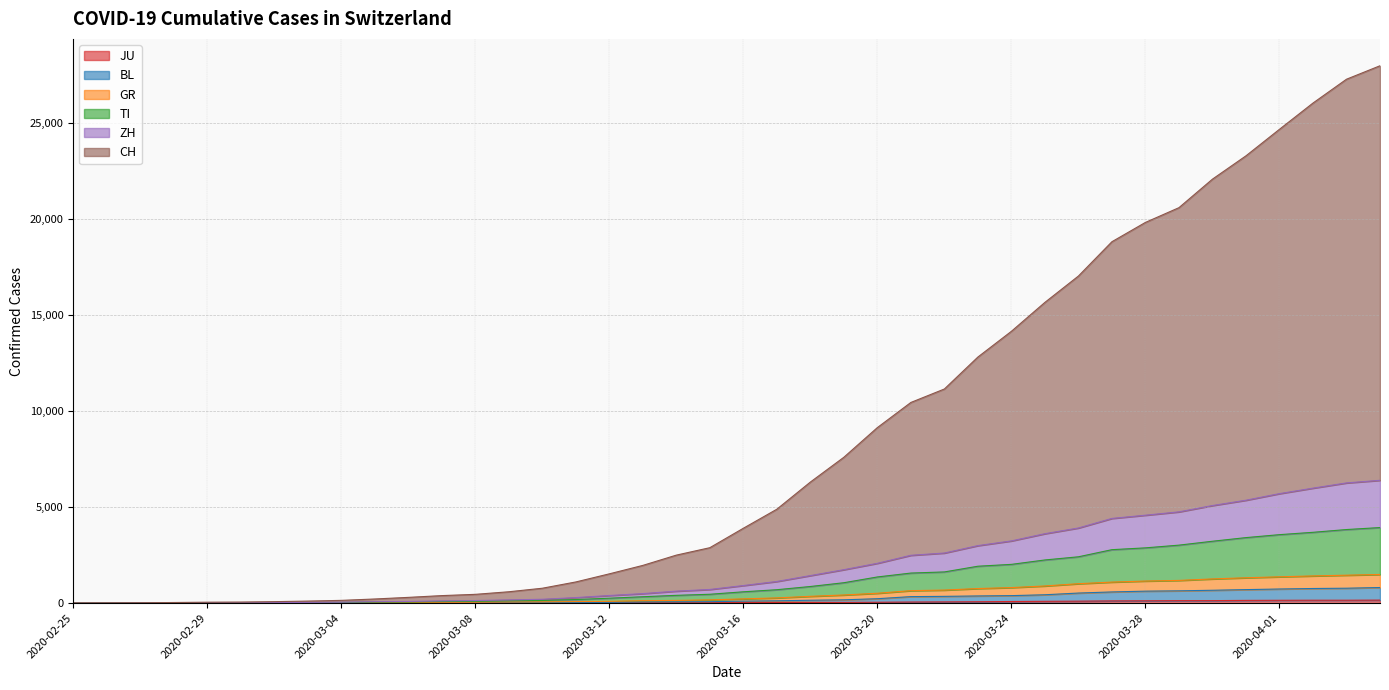

Rank the categories by JU value from lowest to highest.

2020-02-25, 2020-02-26, 2020-02-27, 2020-02-28, 2020-02-29, 2020-03-01, 2020-03-02, 2020-03-03, 2020-03-04, 2020-03-05, 2020-03-06, 2020-03-07, 2020-03-08, 2020-03-09, 2020-03-10, 2020-03-11, 2020-03-12, 2020-03-13, 2020-03-14, 2020-03-15, 2020-03-16, 2020-03-17, 2020-03-18, 2020-03-19, 2020-03-20, 2020-03-21, 2020-03-22, 2020-03-23, 2020-03-24, 2020-03-25, 2020-03-26, 2020-03-27, 2020-03-28, 2020-03-29, 2020-03-30, 2020-03-31, 2020-04-01, 2020-04-02, 2020-04-03, 2020-04-04